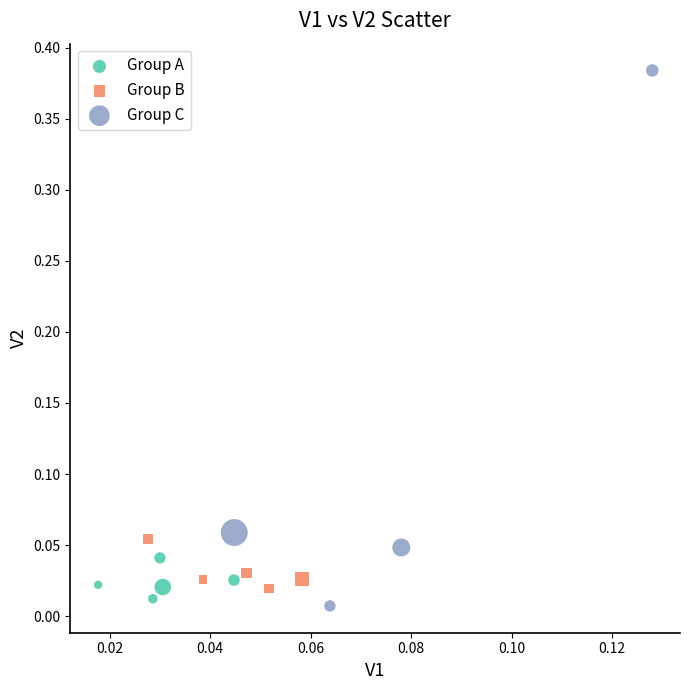

Which series contains the highest Y value?

Group C